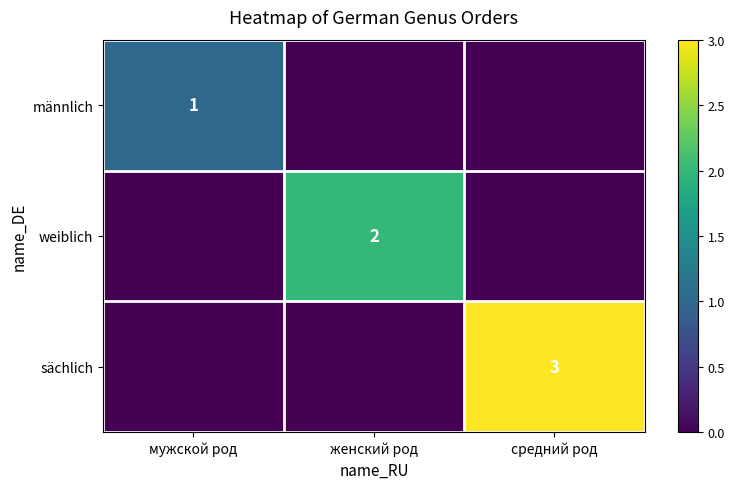

True or false: männlich has a value of 1 at мужской род.

True